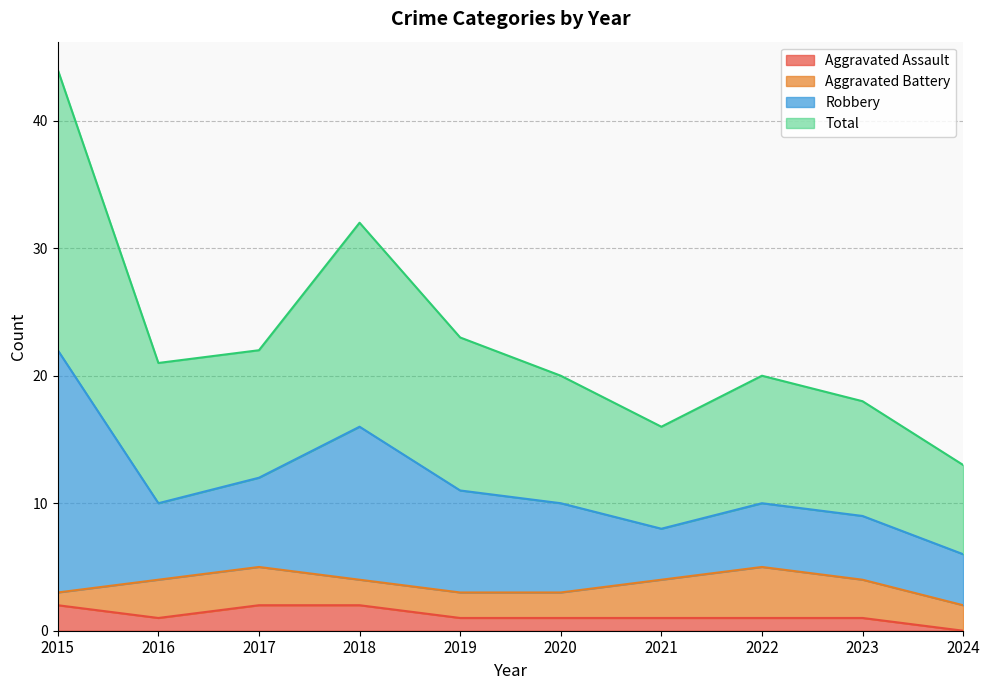

At which label does Aggravated Assault reach its minimum?

2024